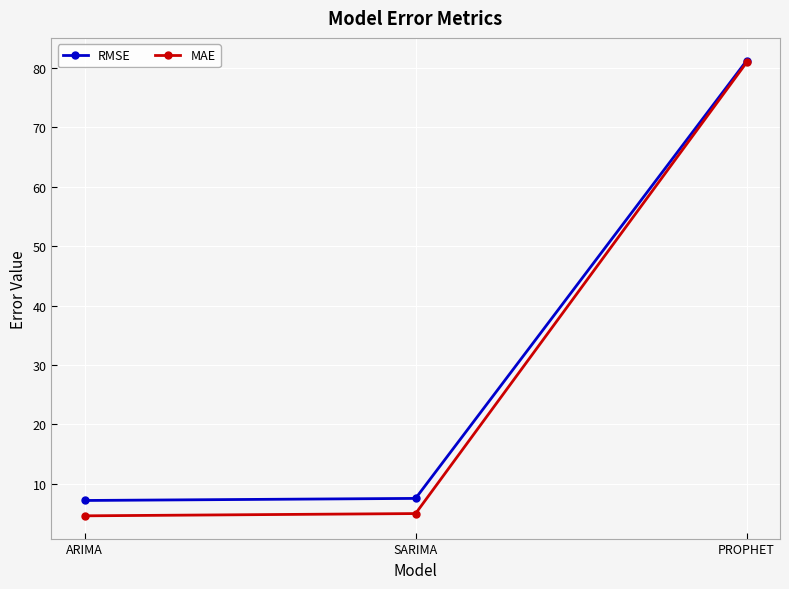

Reading left to right, transcribe all the data shown in this chart.

RMSE: 7.2	7.5	81.2
MAE: 4.6	5.0	81.0